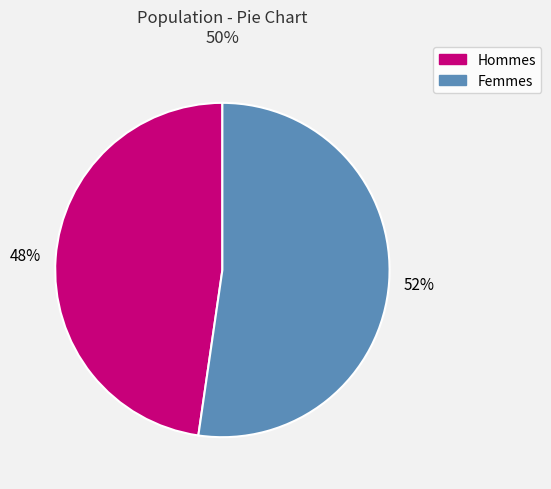

Rank the categories by value from lowest to highest.

Hommes, Femmes